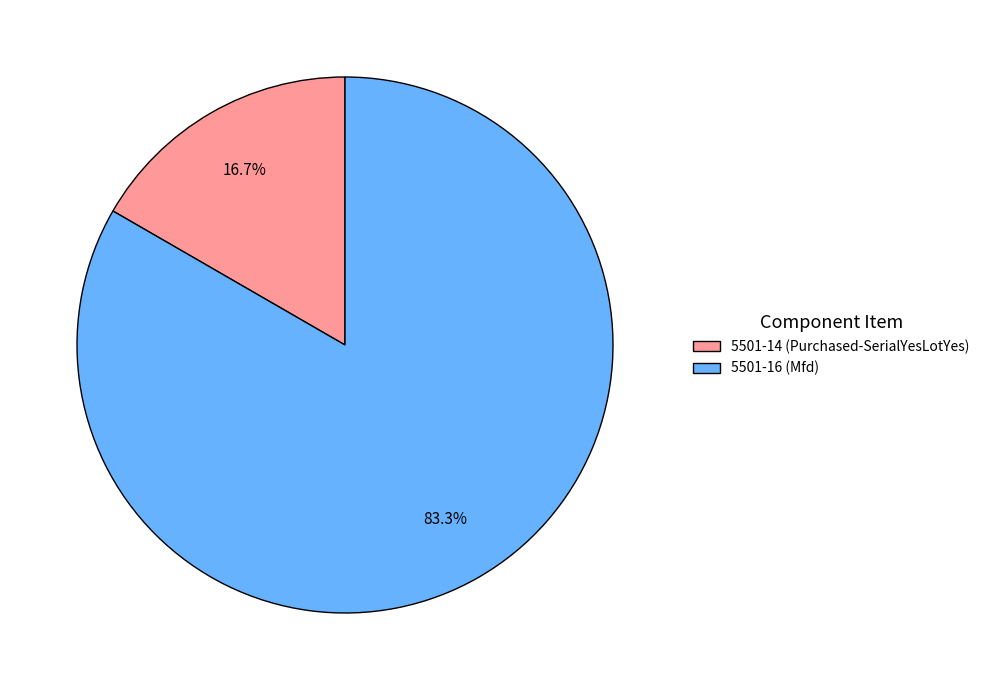

What percentage is the 5501-14 (Purchased-SerialYesLotYes) slice, to the nearest percent?

17%